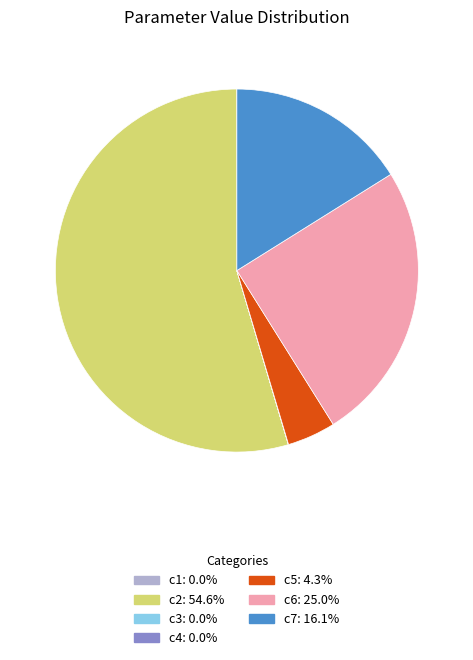

Between c6 and c5, which is larger?

c6